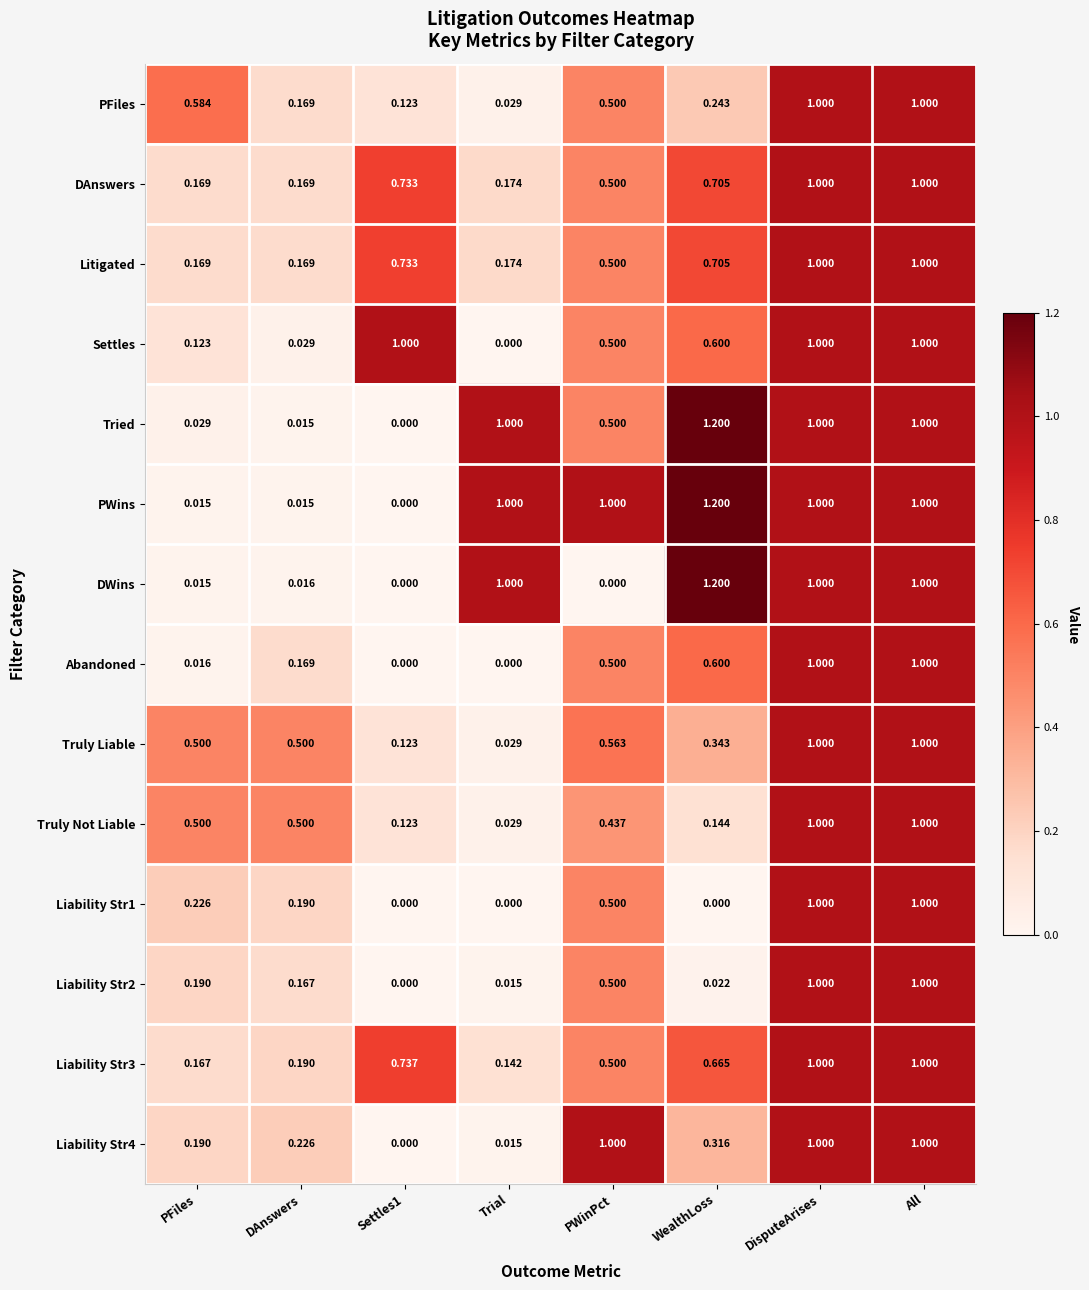

At which label does PWins reach its peak?

WealthLoss